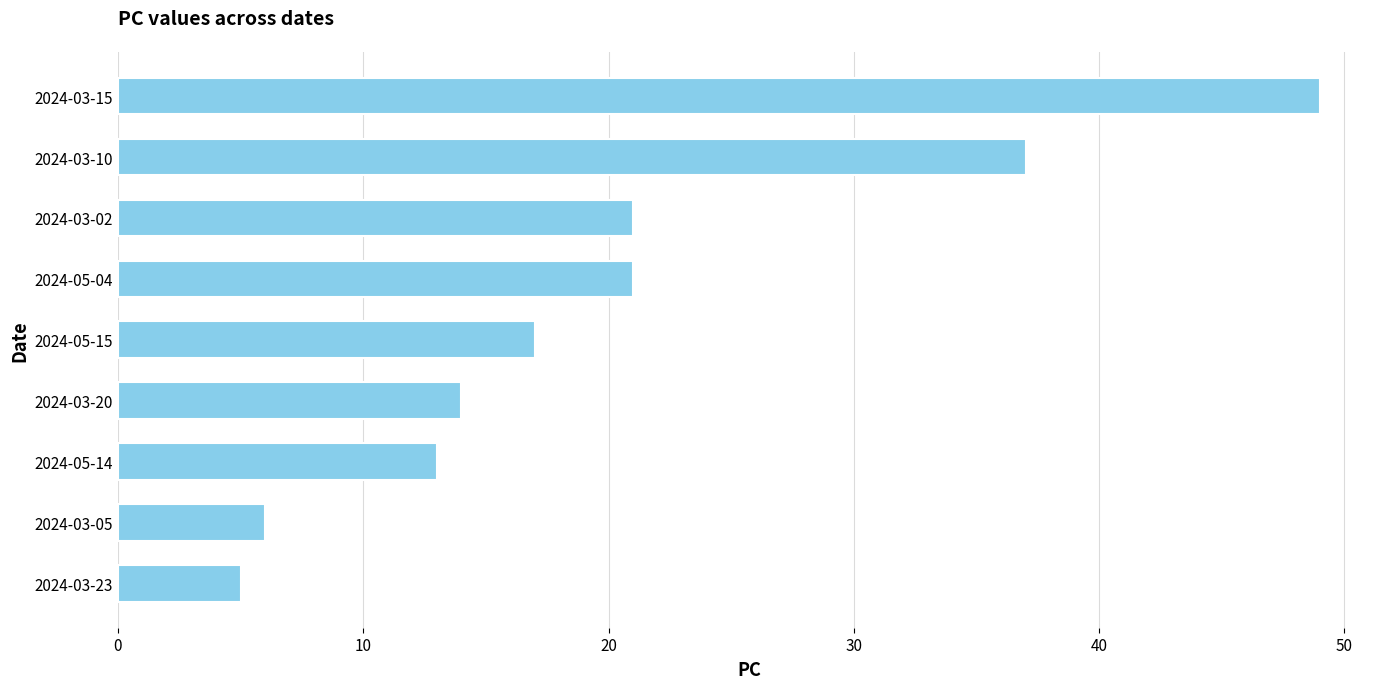

Reading bottom to top, what are all the values shown in this chart?

2024-03-23=5	2024-03-05=6	2024-05-14=13	2024-03-20=14	2024-05-15=17	2024-05-04=21	2024-03-02=21	2024-03-10=37	2024-03-15=49